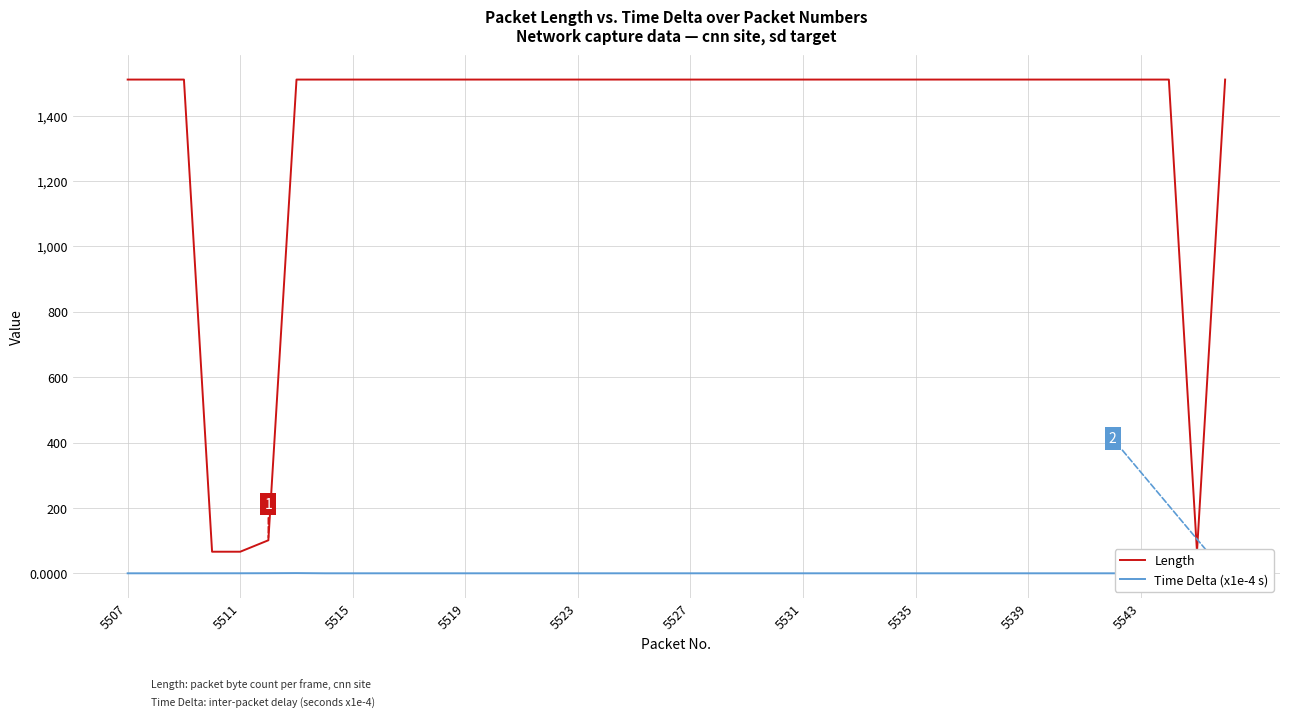

Is this an area chart (filled region under the line)?

No